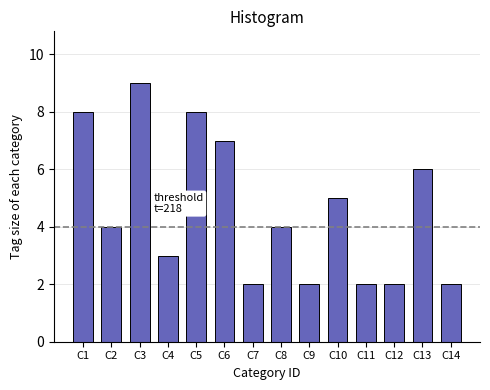

Reading left to right, list all the values displayed in this chart.

C1=8	C2=4	C3=9	C4=3	C5=8	C6=7	C7=2	C8=4	C9=2	C10=5	C11=2	C12=2	C13=6	C14=2